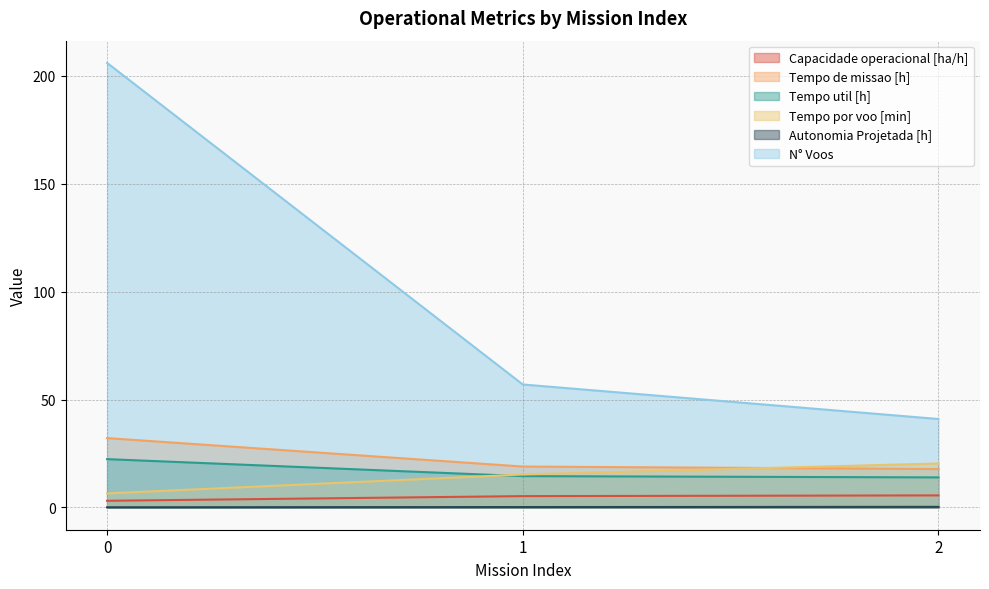

Reading left to right, what are all the values shown in this chart?

Capacidade operacional [ha/h]: 3.1	5.3	5.6
Tempo de missao [h]: 32.2	19.0	17.8
Tempo util [h]: 22.4	14.5	13.9
Tempo por voo [min]: 6.5	15.3	20.4
Autonomia Projetada [h]: 0.1	0.2	0.3
N° Voos: 206.0	57.0	41.0